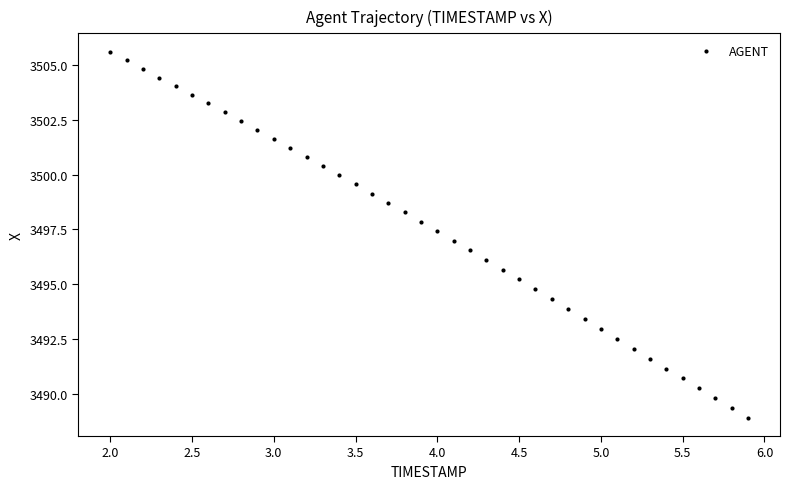

What is the range of Y values (max minus min)?

16.7